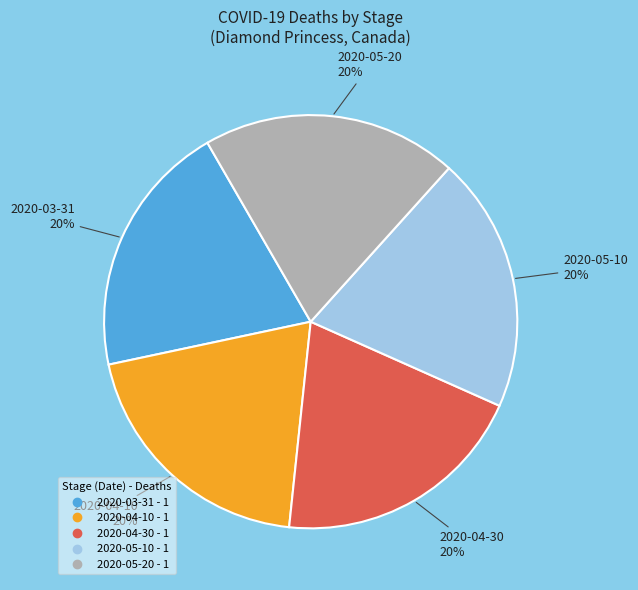

Is it true that 2020-05-20 is 20% of the pie?

True